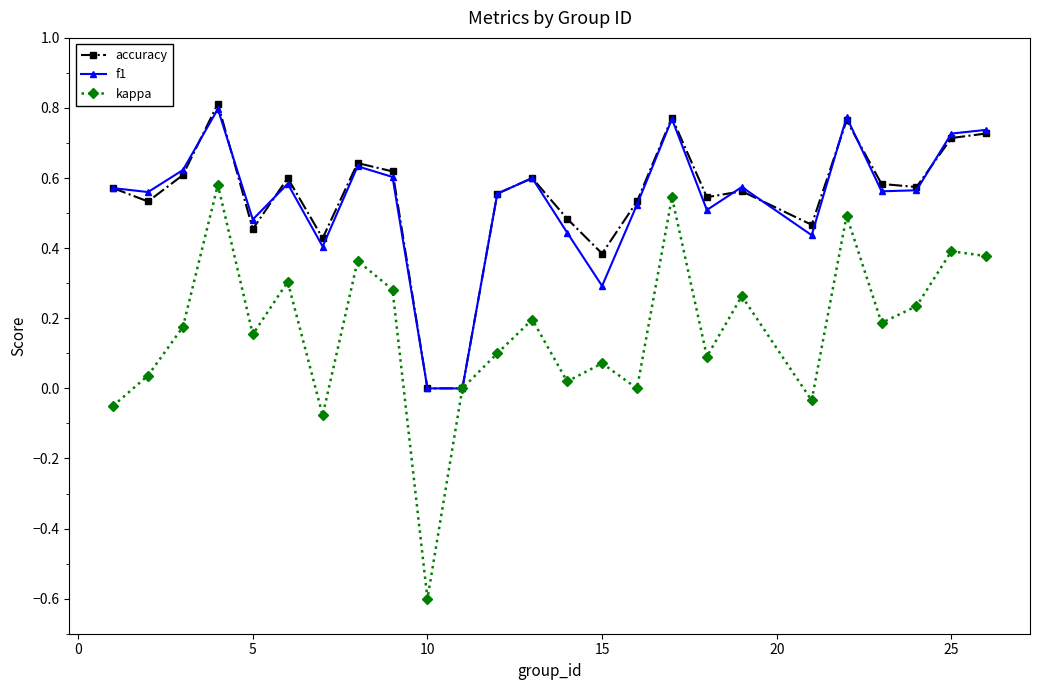

Is this an area chart (filled region under the line)?

No